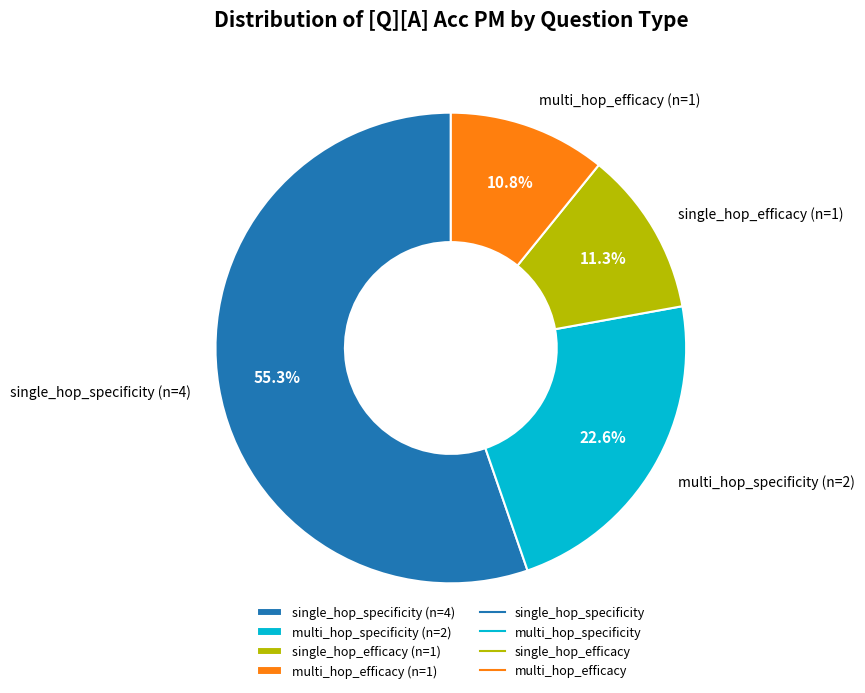

Which category has the biggest portion of the pie?

single_hop_specificity